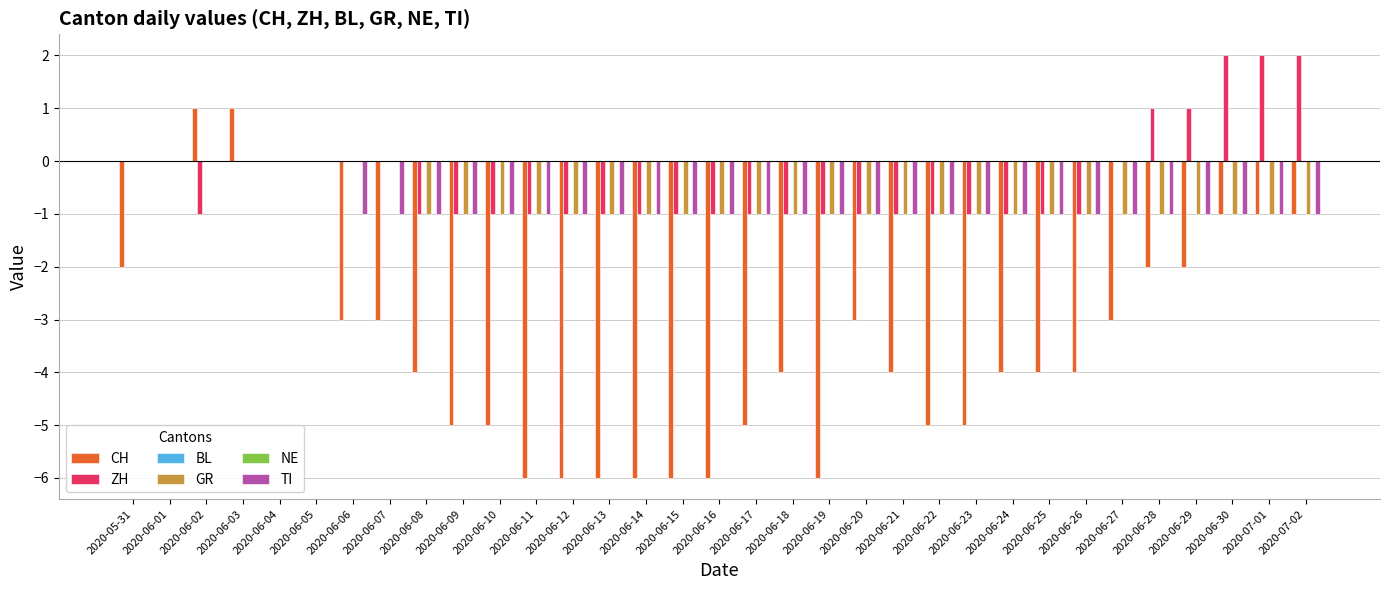

How many bars are there in each group?

6